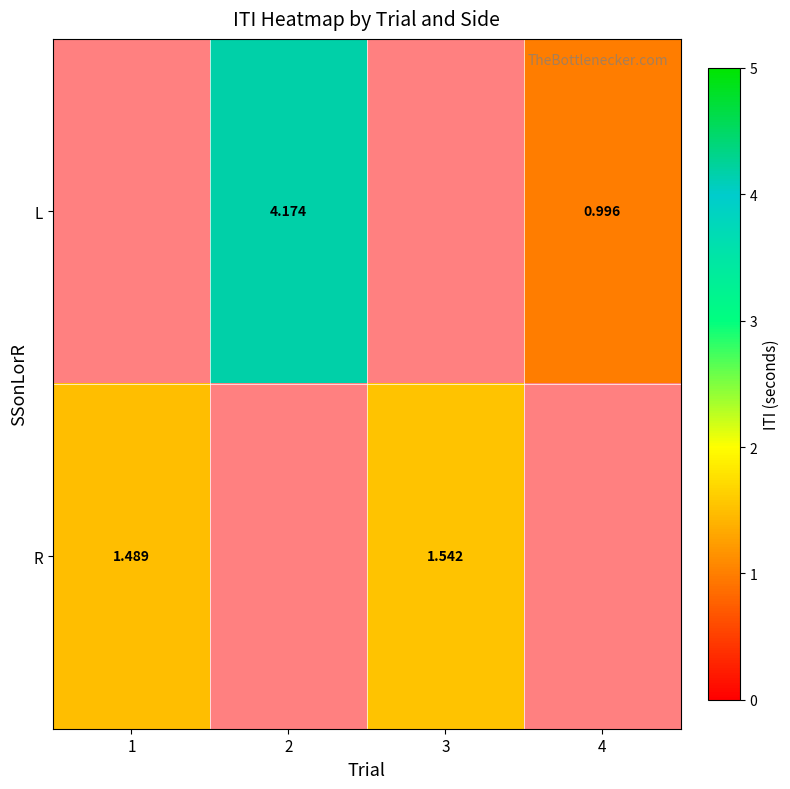

Is the value of L at 2 greater than the value of R at 3?

Yes